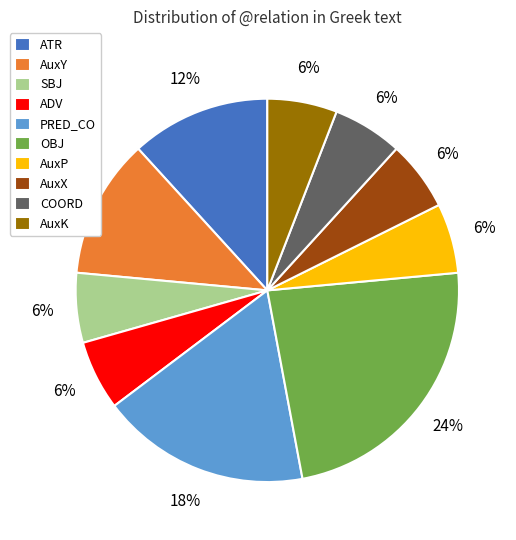

The ADV slice represents 1% of the pie. True or false?

False